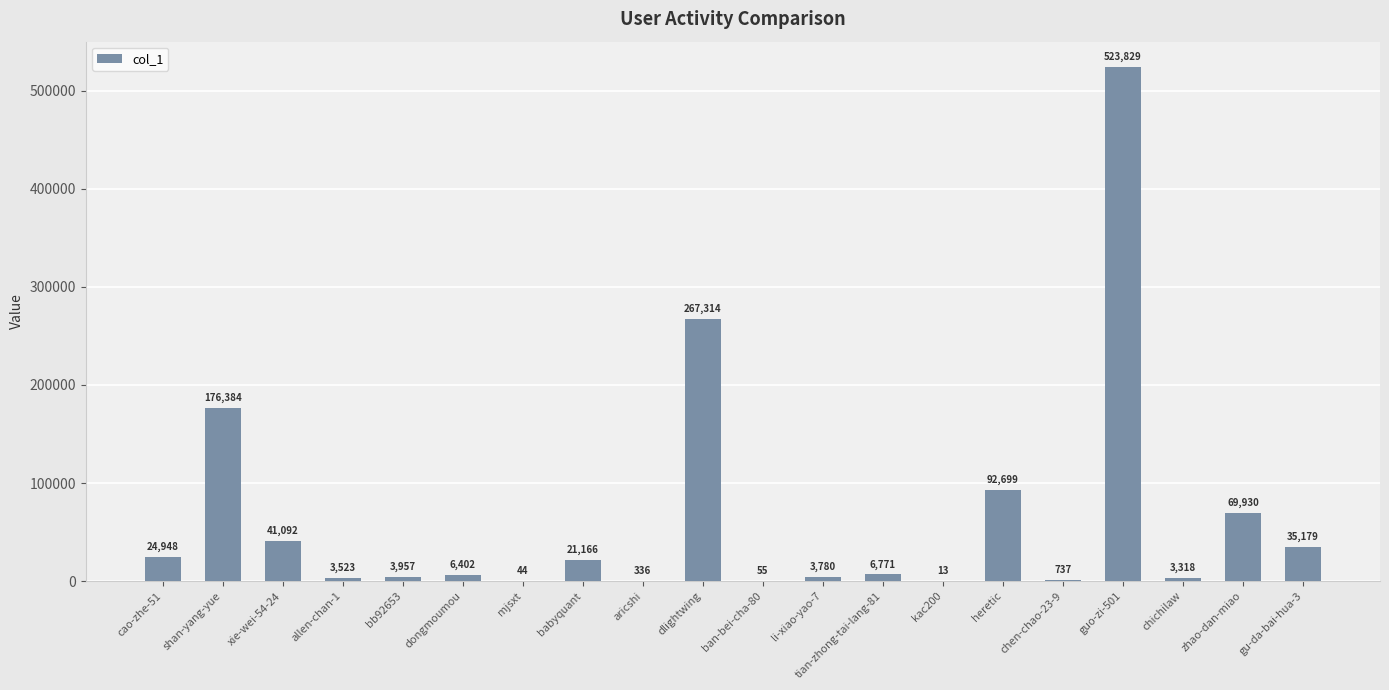

Where does the data first go above 6771?

cao-zhe-51